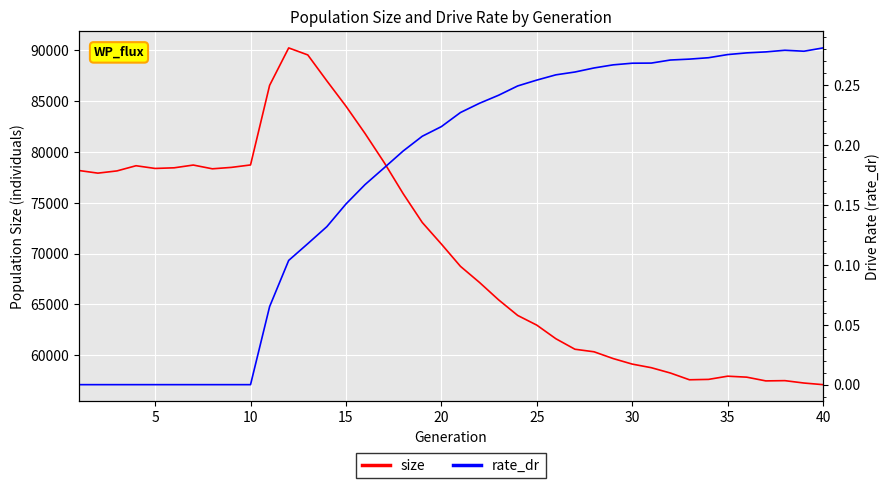

What is the minimum value for size?

57116